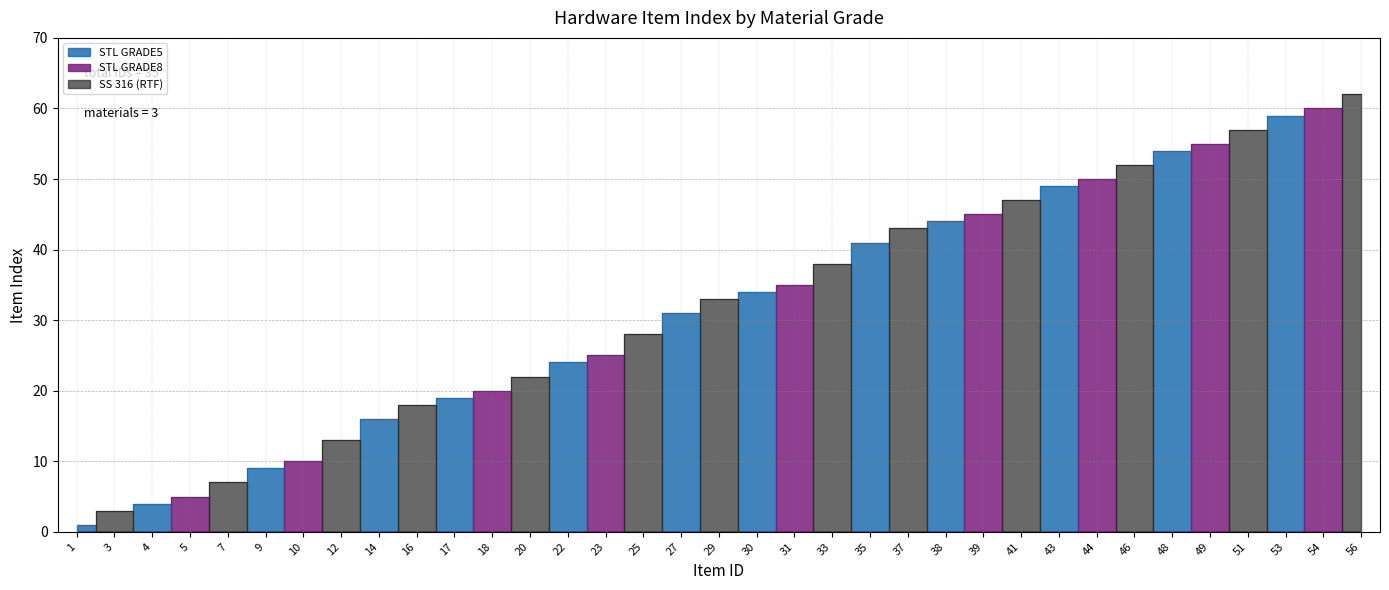

What is the spread (max minus min) of values at 9?

9